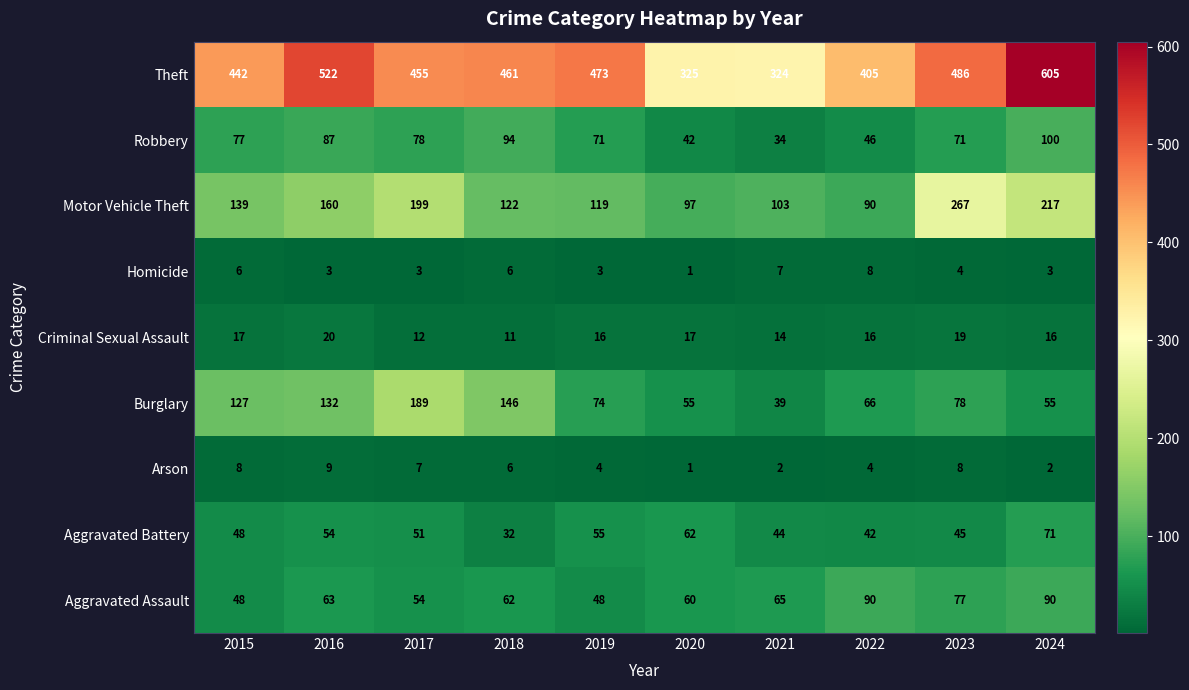

Which series has the largest total across all categories?

Theft